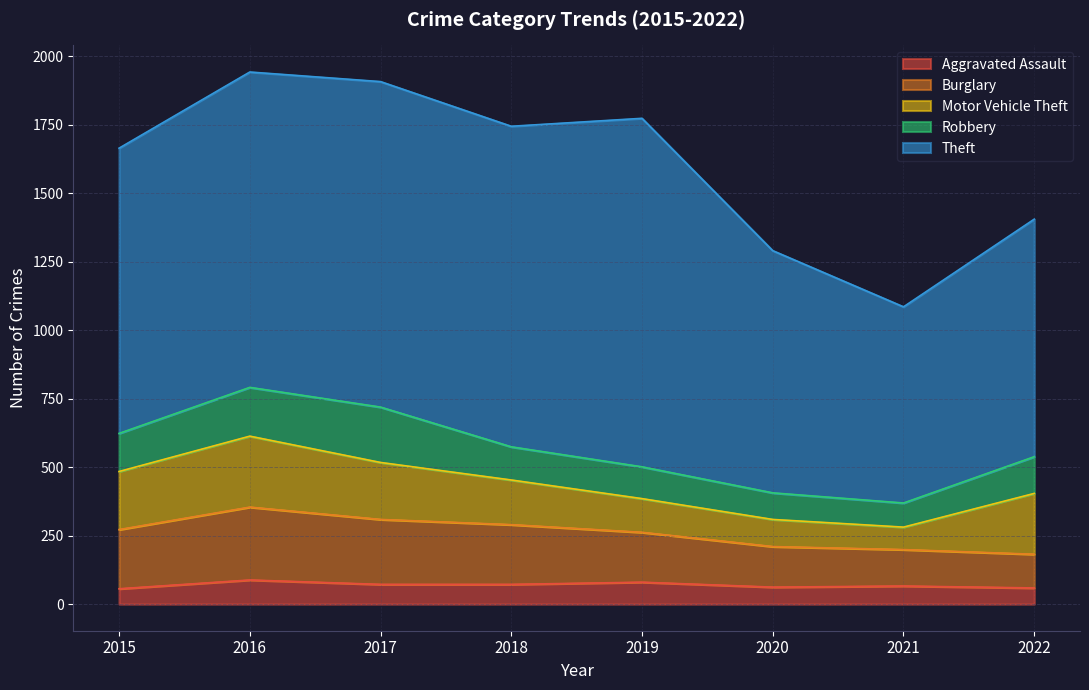

What are all the series names shown in the legend?

Aggravated Assault, Burglary, Motor Vehicle Theft, Robbery, Theft